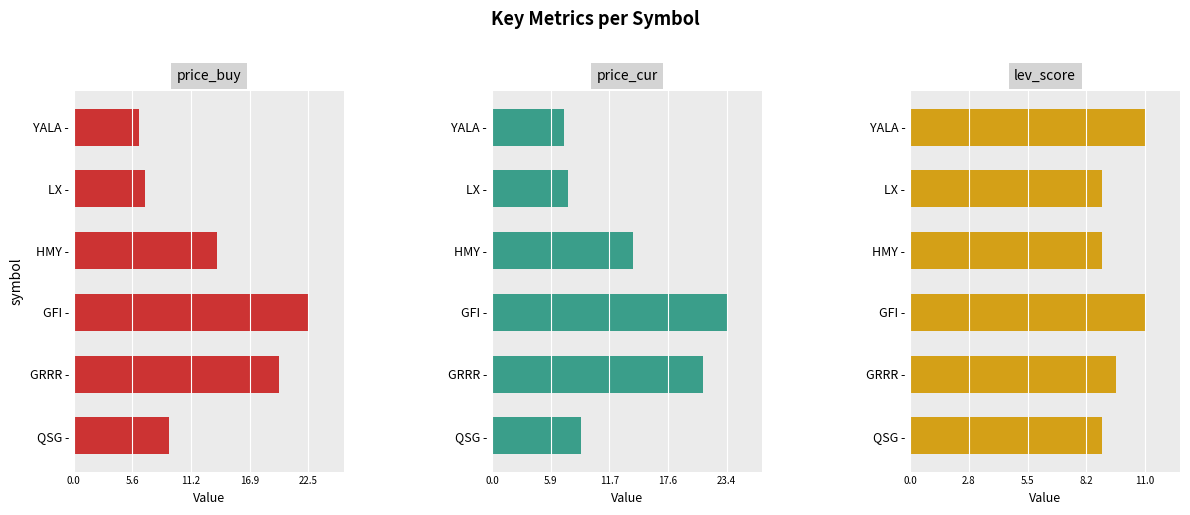

What is the spread (max minus min) of values at GRRR -?

11.4